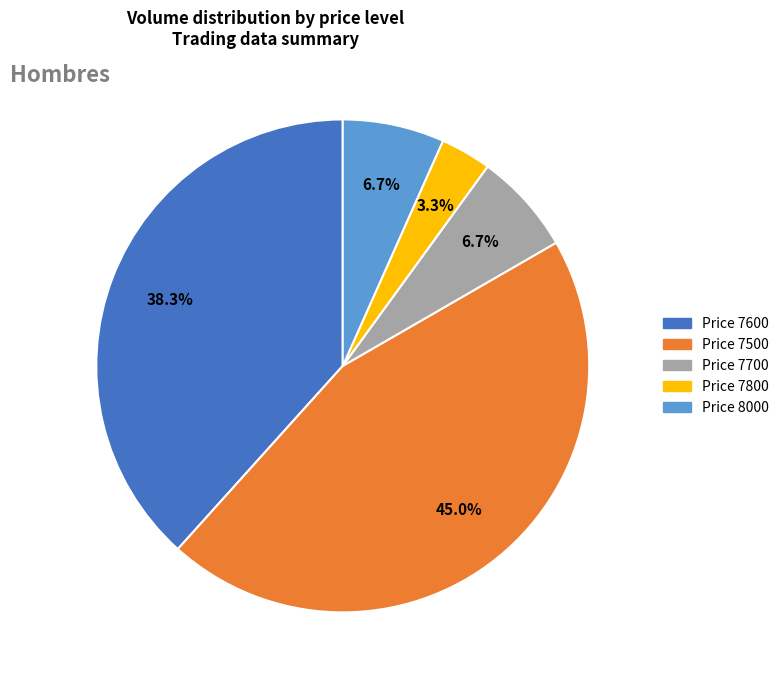

Is there a majority slice in this chart?

No